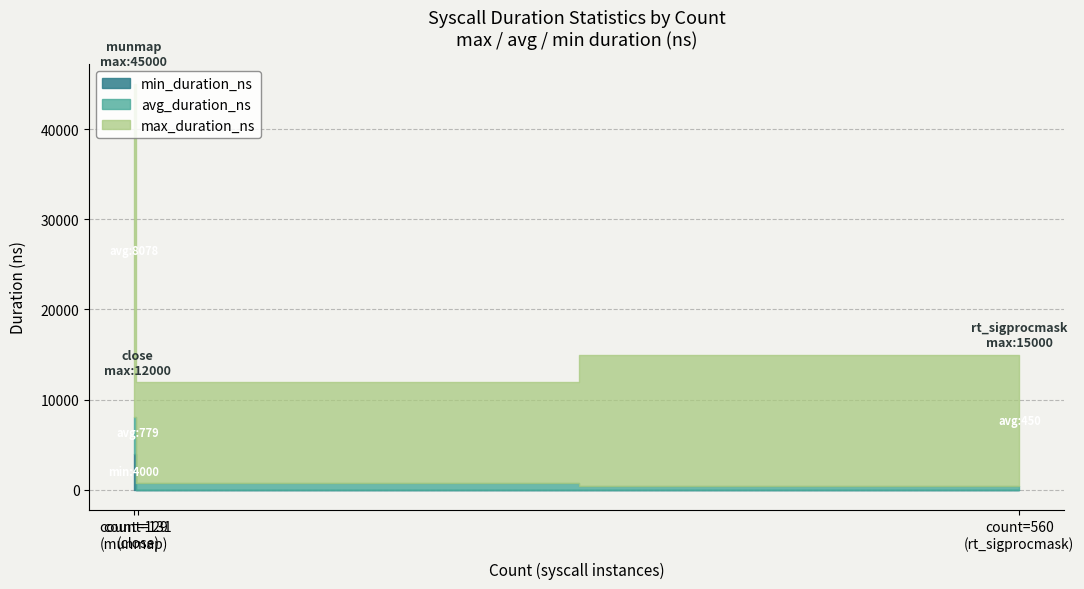

What is the approximate value of max_duration_ns at rt_sigprocmask?

15000.0